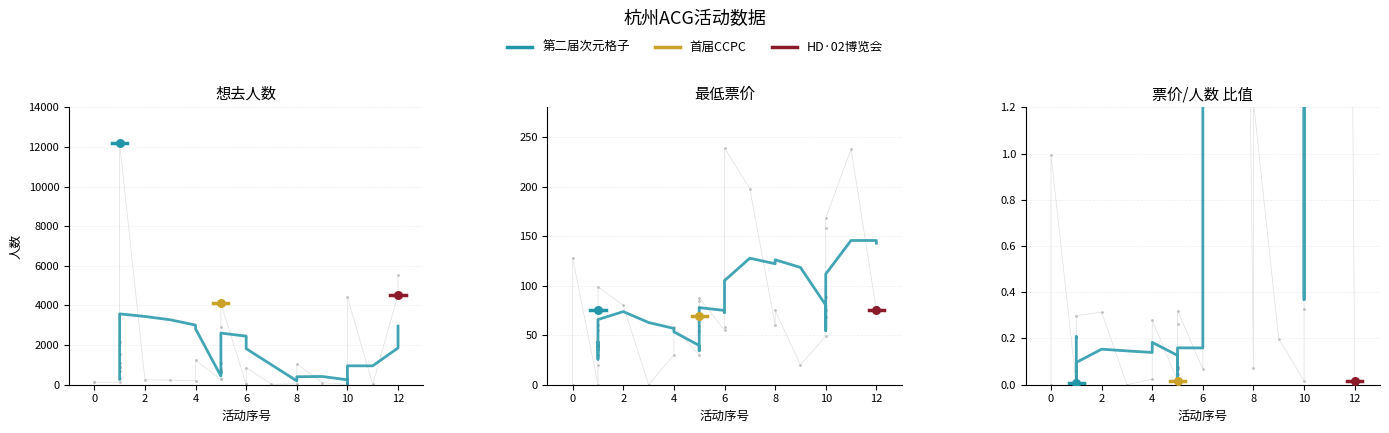

Which series has the widest spread of Y values?

想去人数